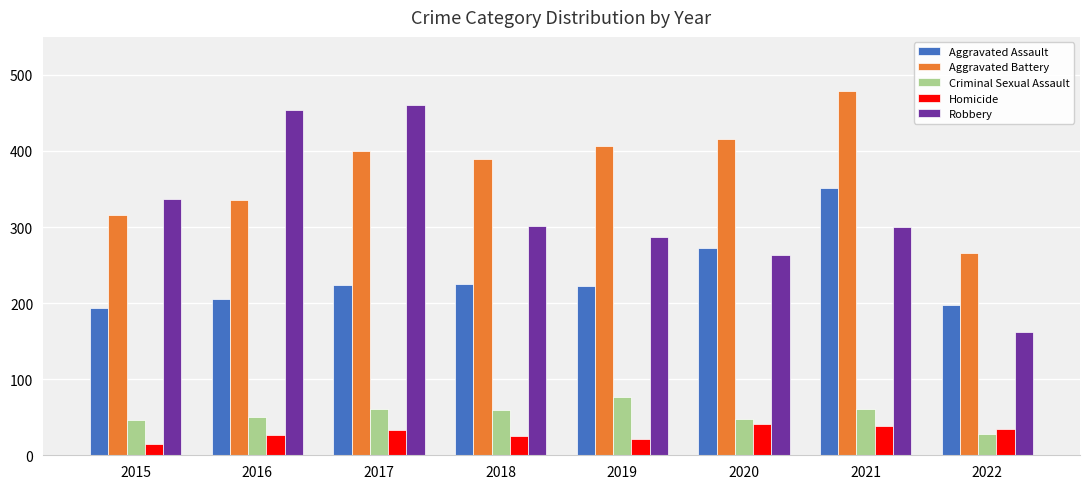

Which series has the widest spread of values?

Robbery